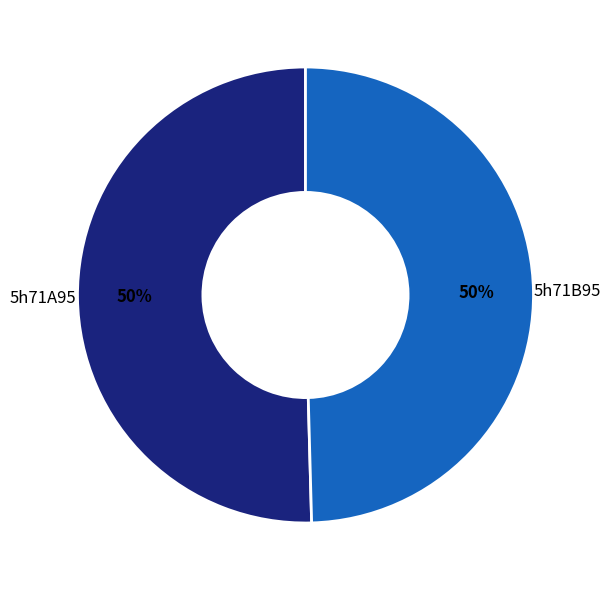

To the nearest percent, what percentage of the pie is 5h71A95?

50%